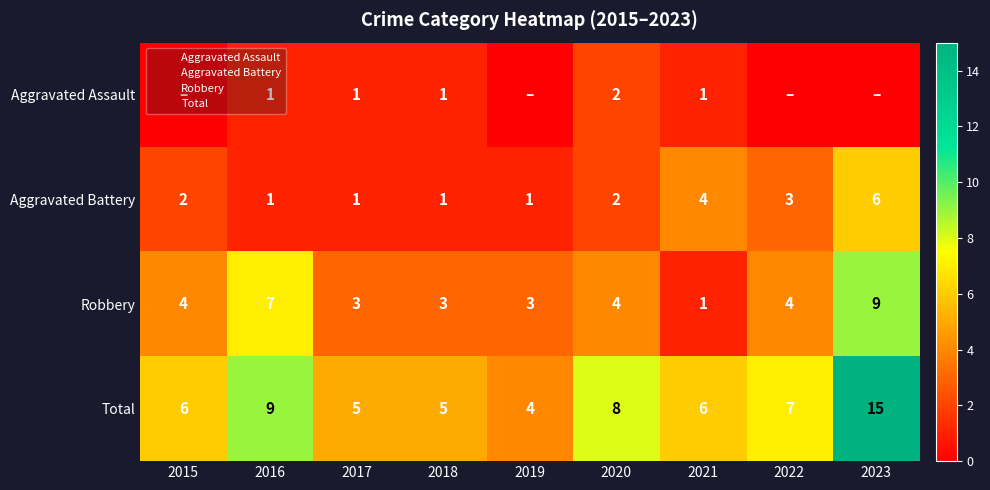

Which series changed the most between 2016 and 2022?

Robbery